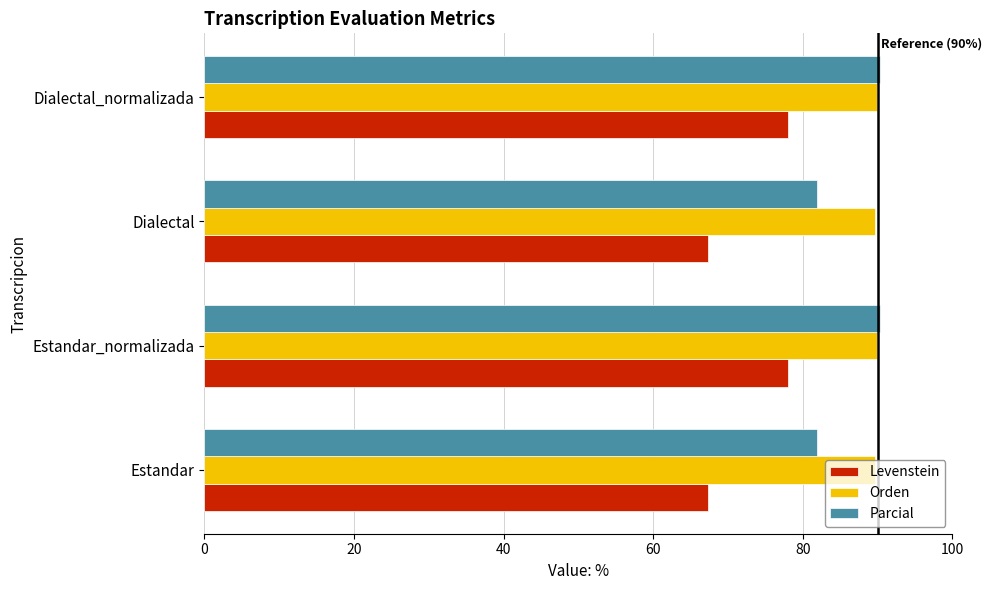

At how many categories does at least one series exceed 87?

4